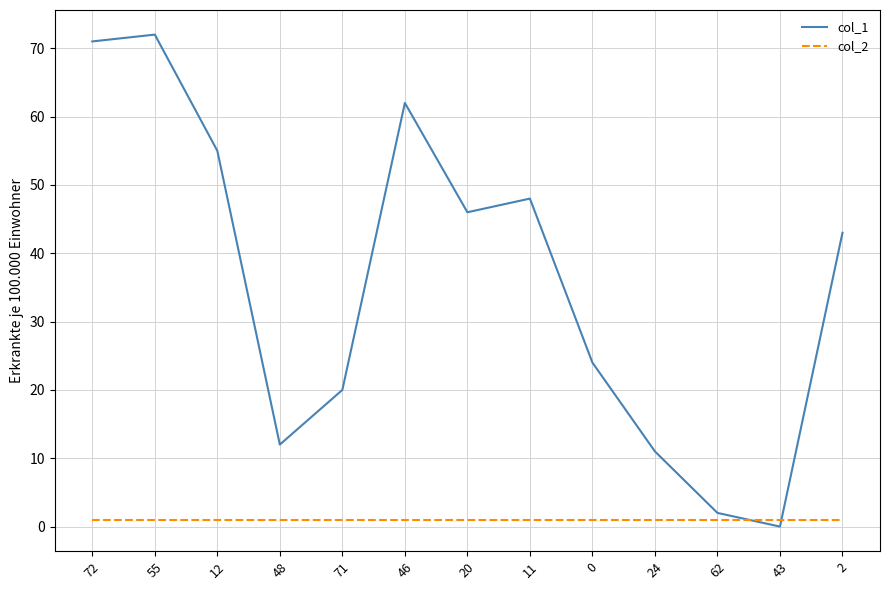

What is the maximum value shown in the chart?

72